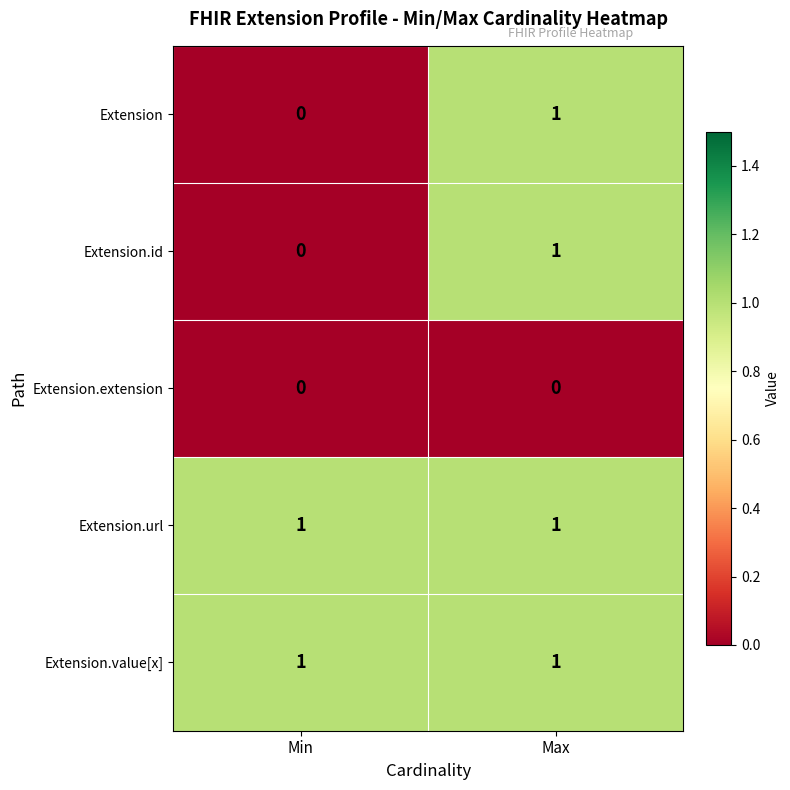

At which category is the sum across all series the highest?

Max